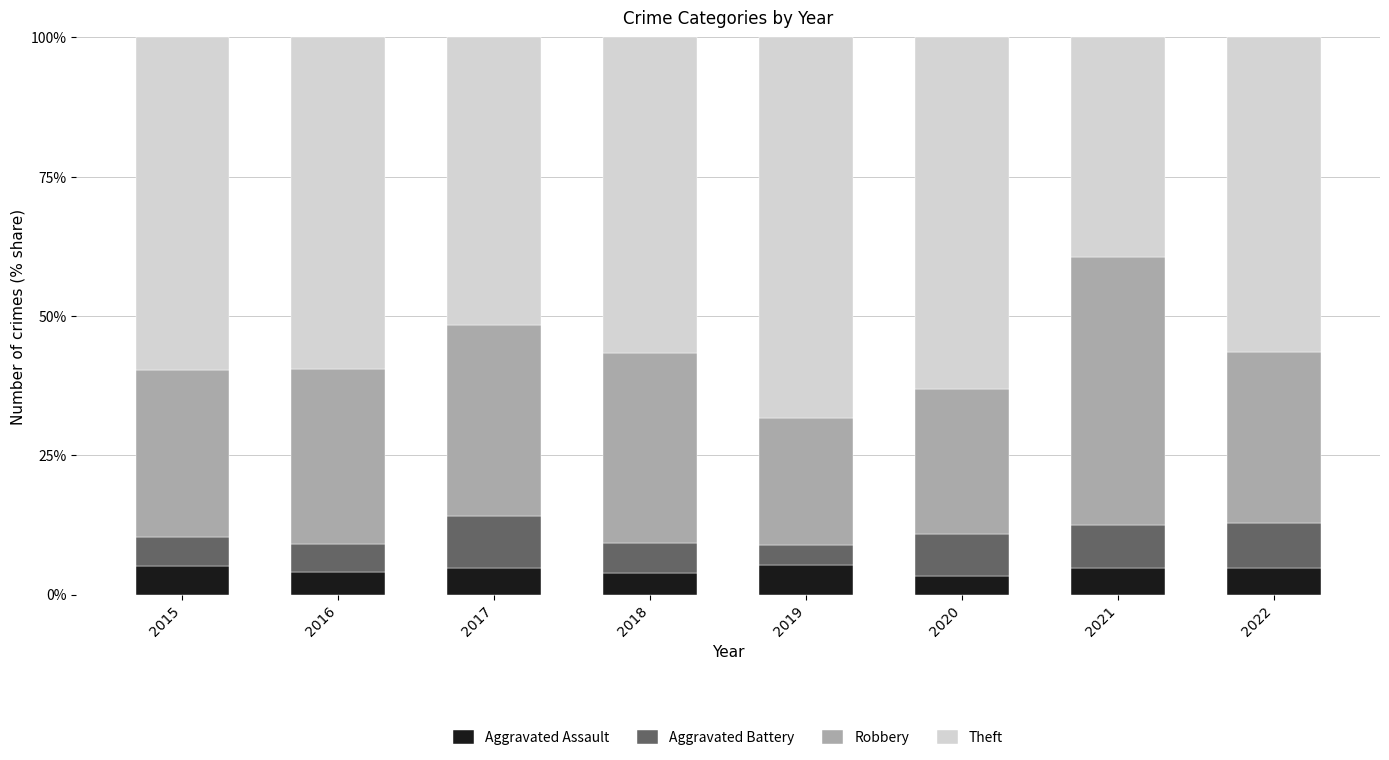

What is the minimum value for Aggravated Assault?

3.3